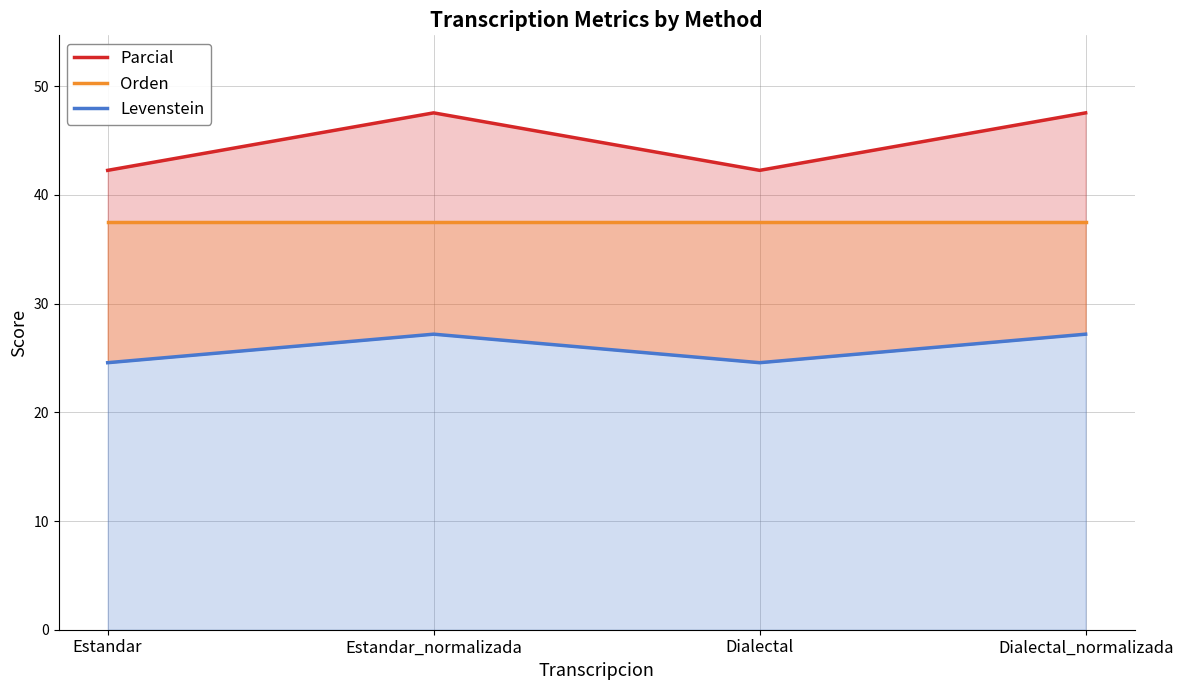

At which category does the chart reach its minimum across all series?

Estandar